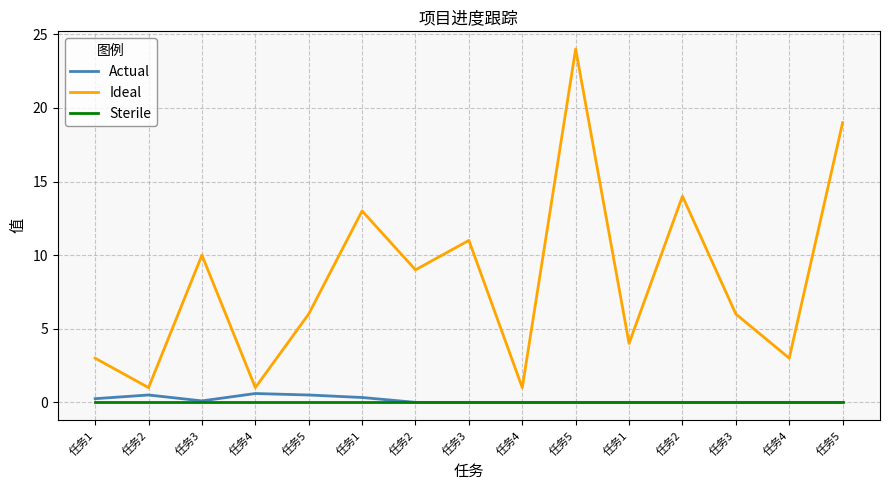

What is the highest value of the Actual series?

0.6